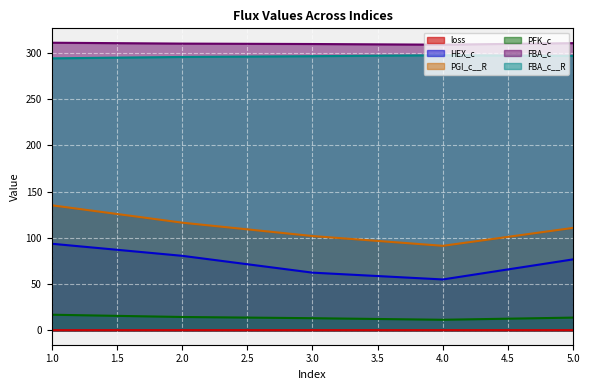

How many lines are shown in the chart?

6